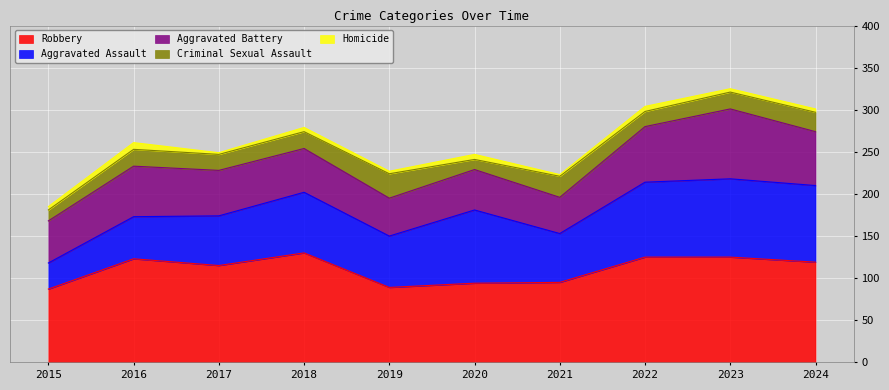

How many lines are shown in the chart?

5